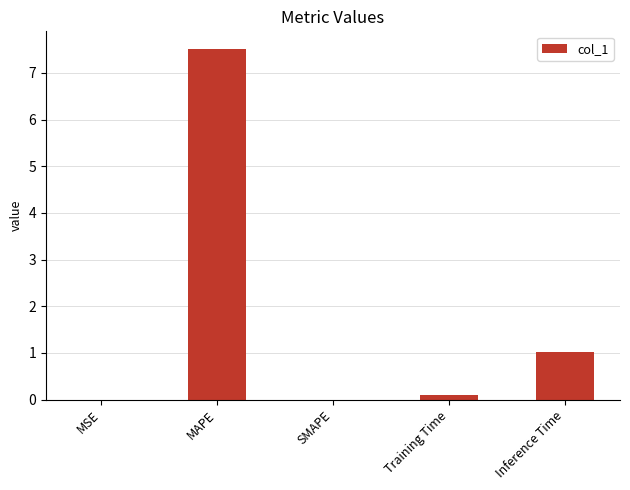

Which label corresponds to the largest value in the chart?

MAPE